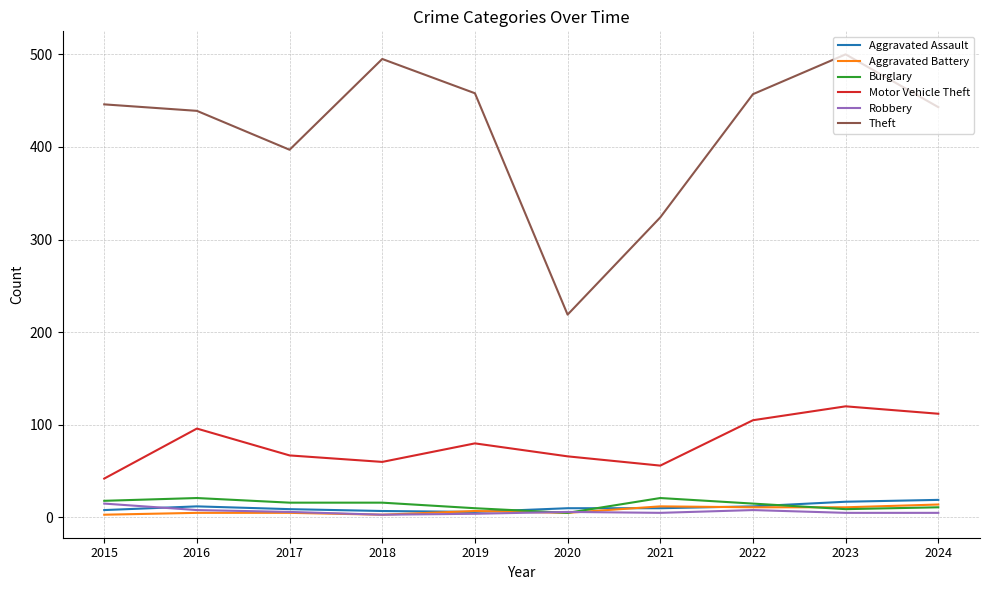

True or false: Aggravated Assault has a value of 8 at 2015.

True